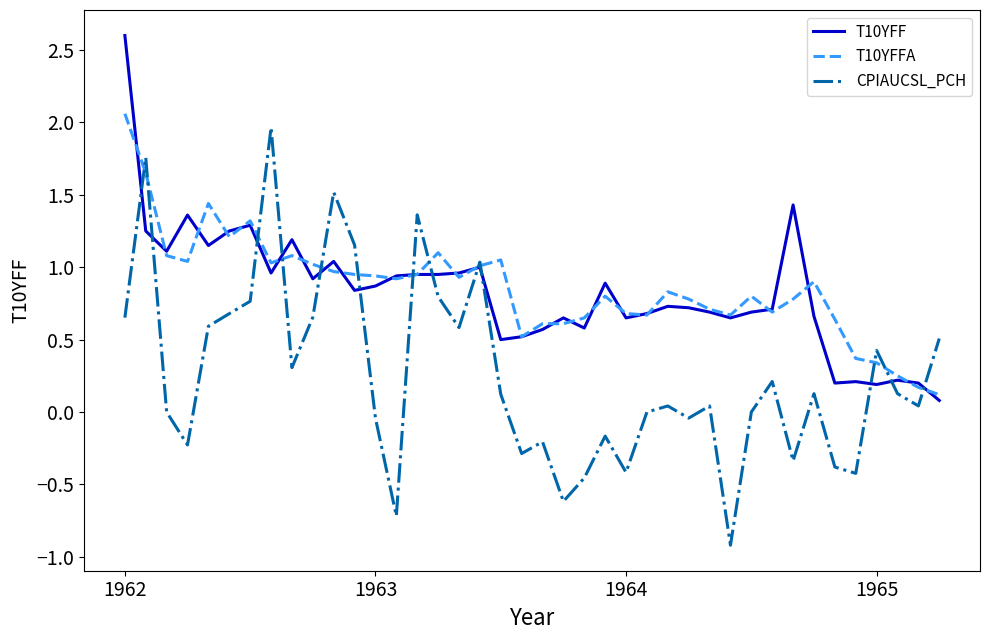

Which series has the widest spread of values?

CPIAUCSL_PCH